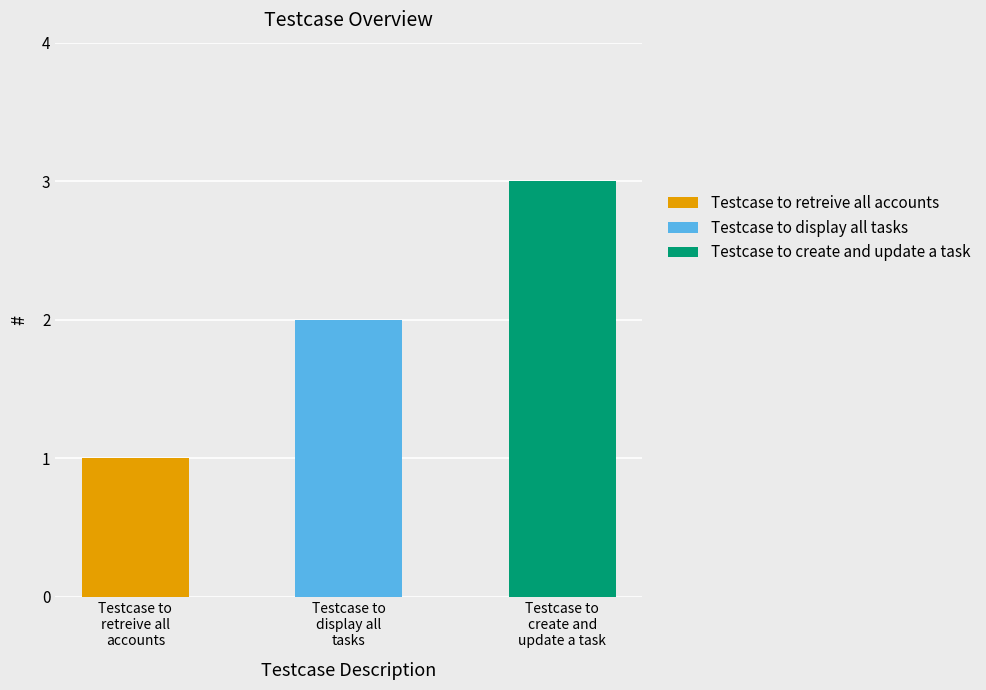

Which category has the highest value across all series?

Testcase to create and update a task